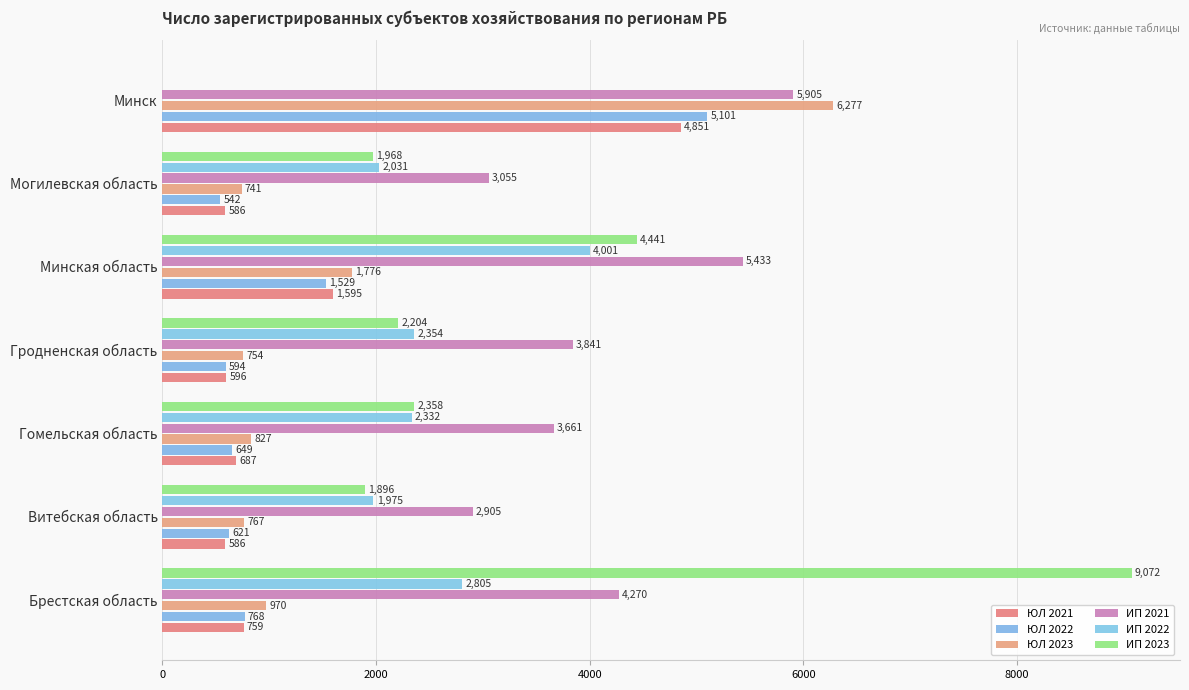

How many distinct data groups are displayed?

6